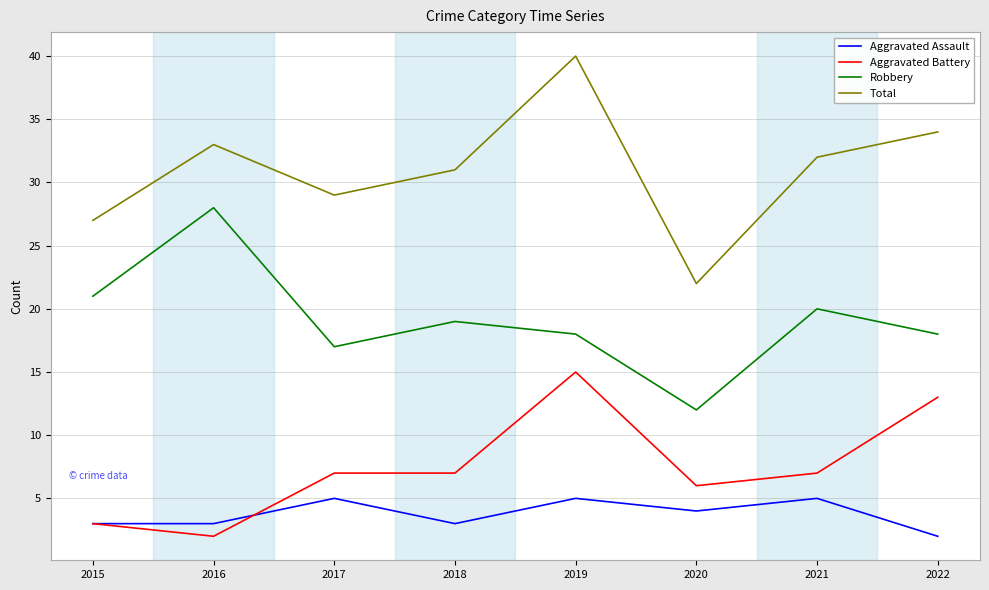

True or false: Aggravated Battery and Total intersect in this chart.

False